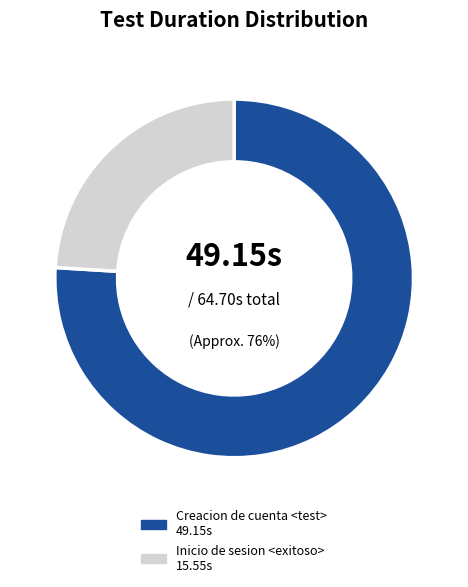

To the nearest percent, what portion does Creacion de cuenta <test> represent?

76%